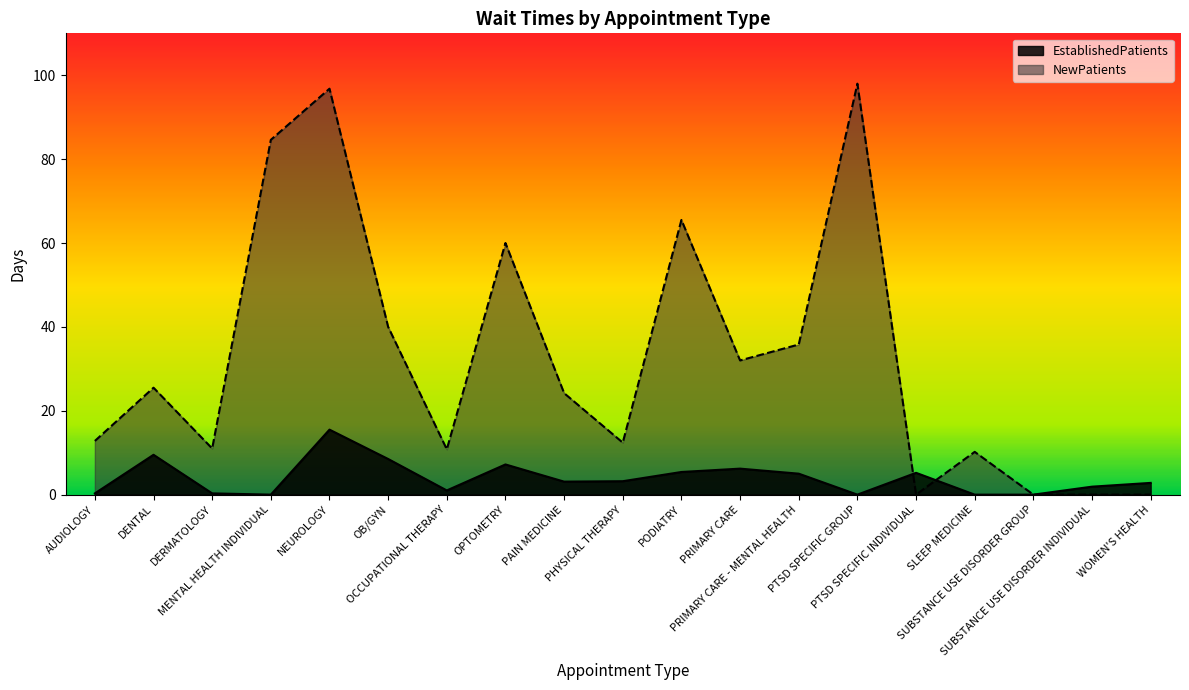

List the labels in order of NewPatients value, smallest first.

PTSD SPECIFIC INDIVIDUAL, SUBSTANCE USE DISORDER GROUP, SUBSTANCE USE DISORDER INDIVIDUAL, WOMEN'S HEALTH, SLEEP MEDICINE, OCCUPATIONAL THERAPY, DERMATOLOGY, PHYSICAL THERAPY, AUDIOLOGY, PAIN MEDICINE, DENTAL, PRIMARY CARE, PRIMARY CARE - MENTAL HEALTH, OB/GYN, OPTOMETRY, PODIATRY, MENTAL HEALTH INDIVIDUAL, NEUROLOGY, PTSD SPECIFIC GROUP